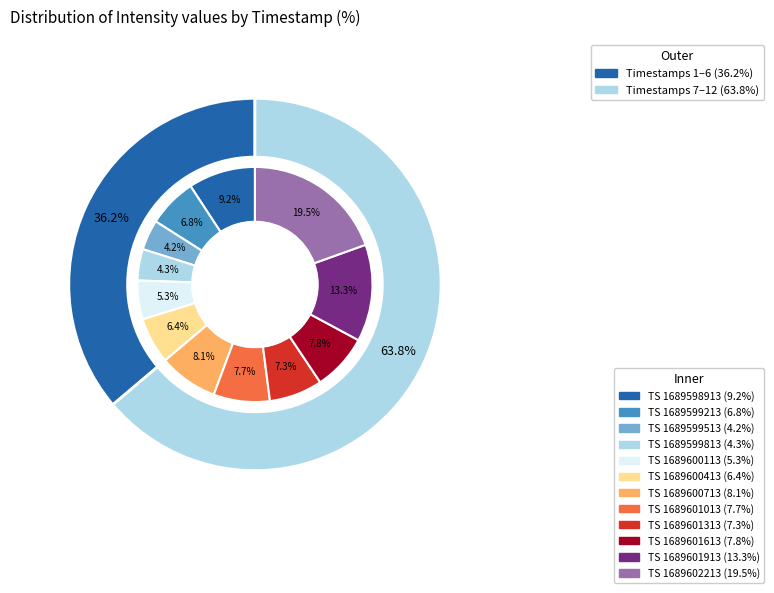

Do 1689601313 and 1689599213 together represent more than half of the pie?

No